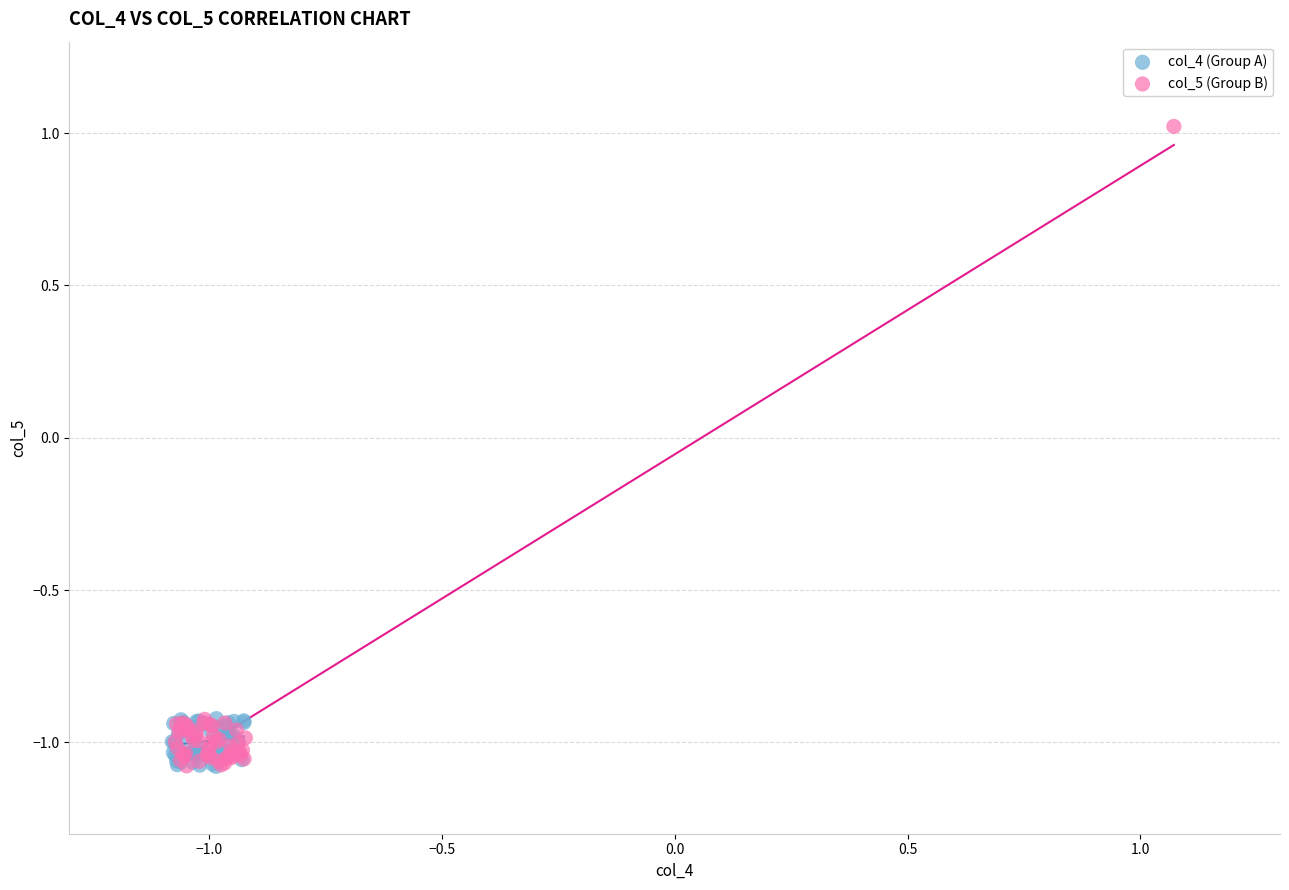

Which series contains the highest Y value?

col_5 (Group B)